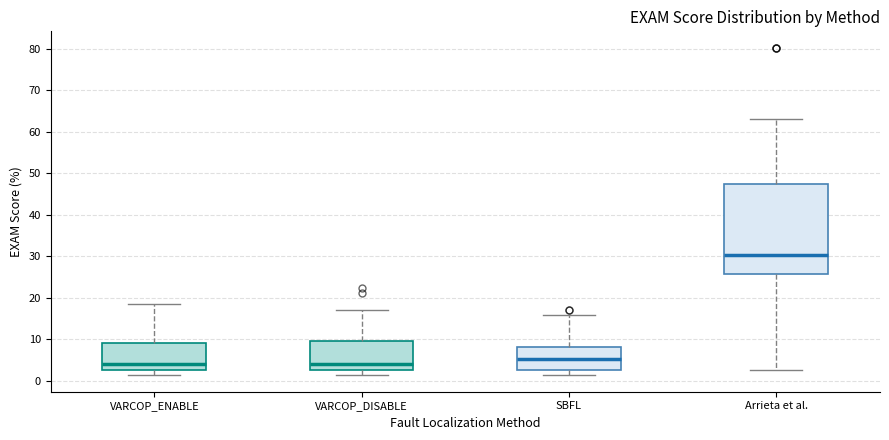

Comparing the boxes themselves (not the whiskers), which one is the tallest?

Arrieta et al.